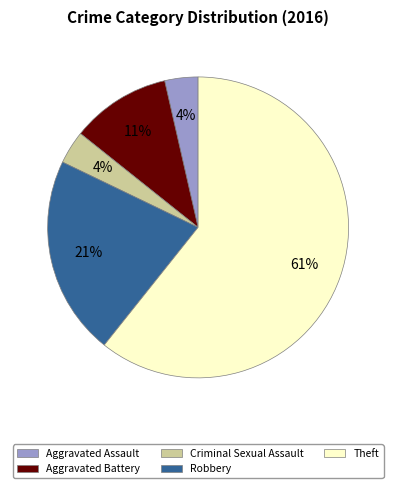

To the nearest percent, what is the combined percentage of Aggravated Battery and Theft?

71%